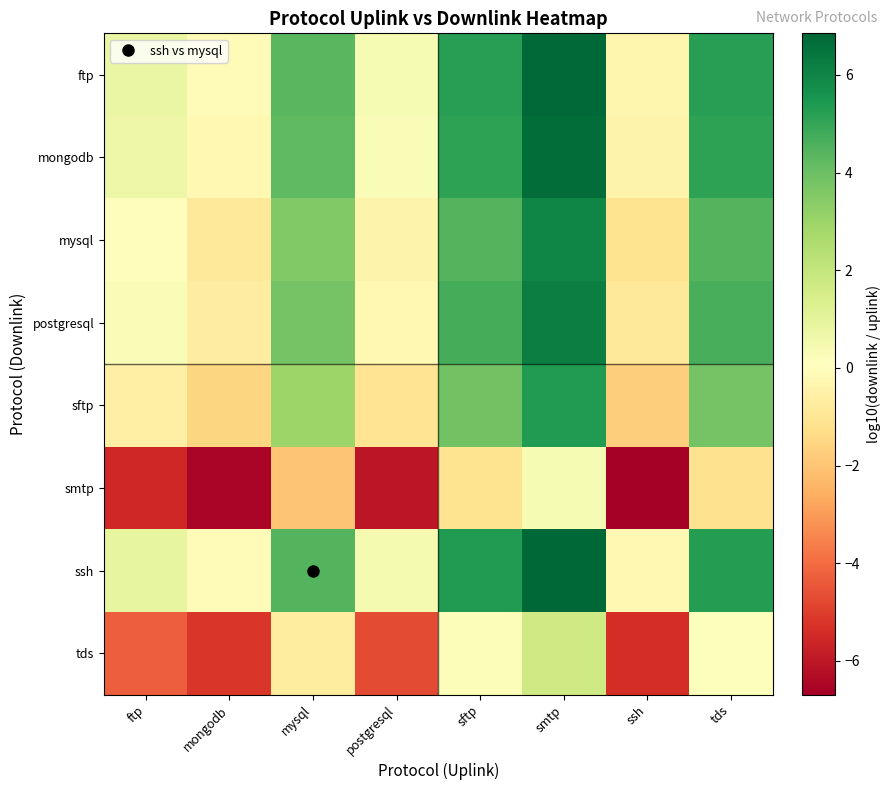

Which label corresponds to the largest value in the chart?

smtp